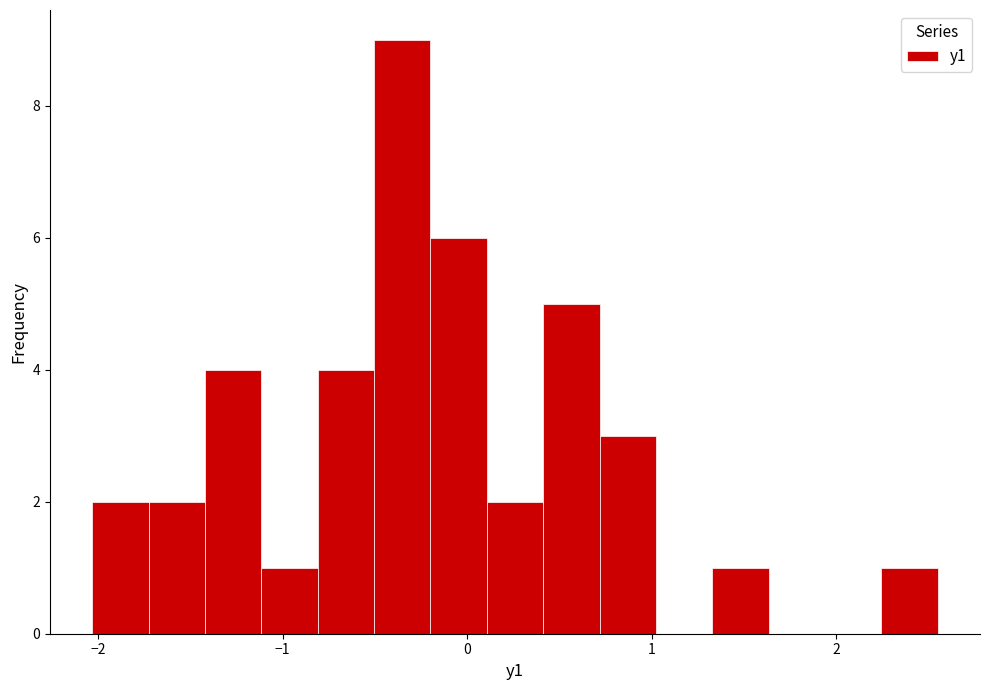

Around what value on the x-axis is the tallest bar? Give the approximate position of its centre, as read against the axis.

-0.4